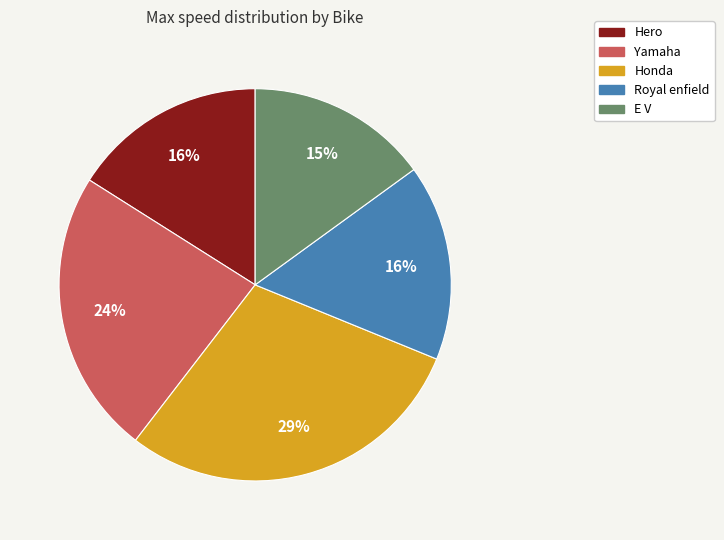

To the nearest percent, what percentage of the pie is Honda?

29%